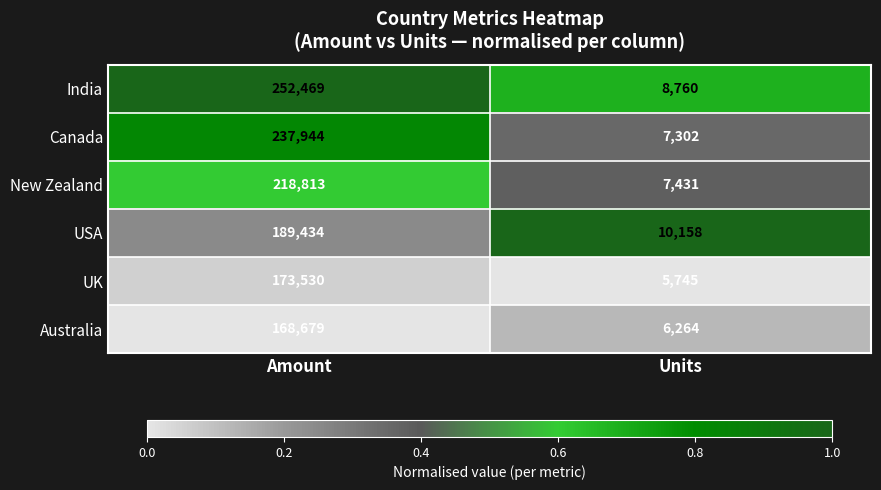

Read the USA value at Units.

10158